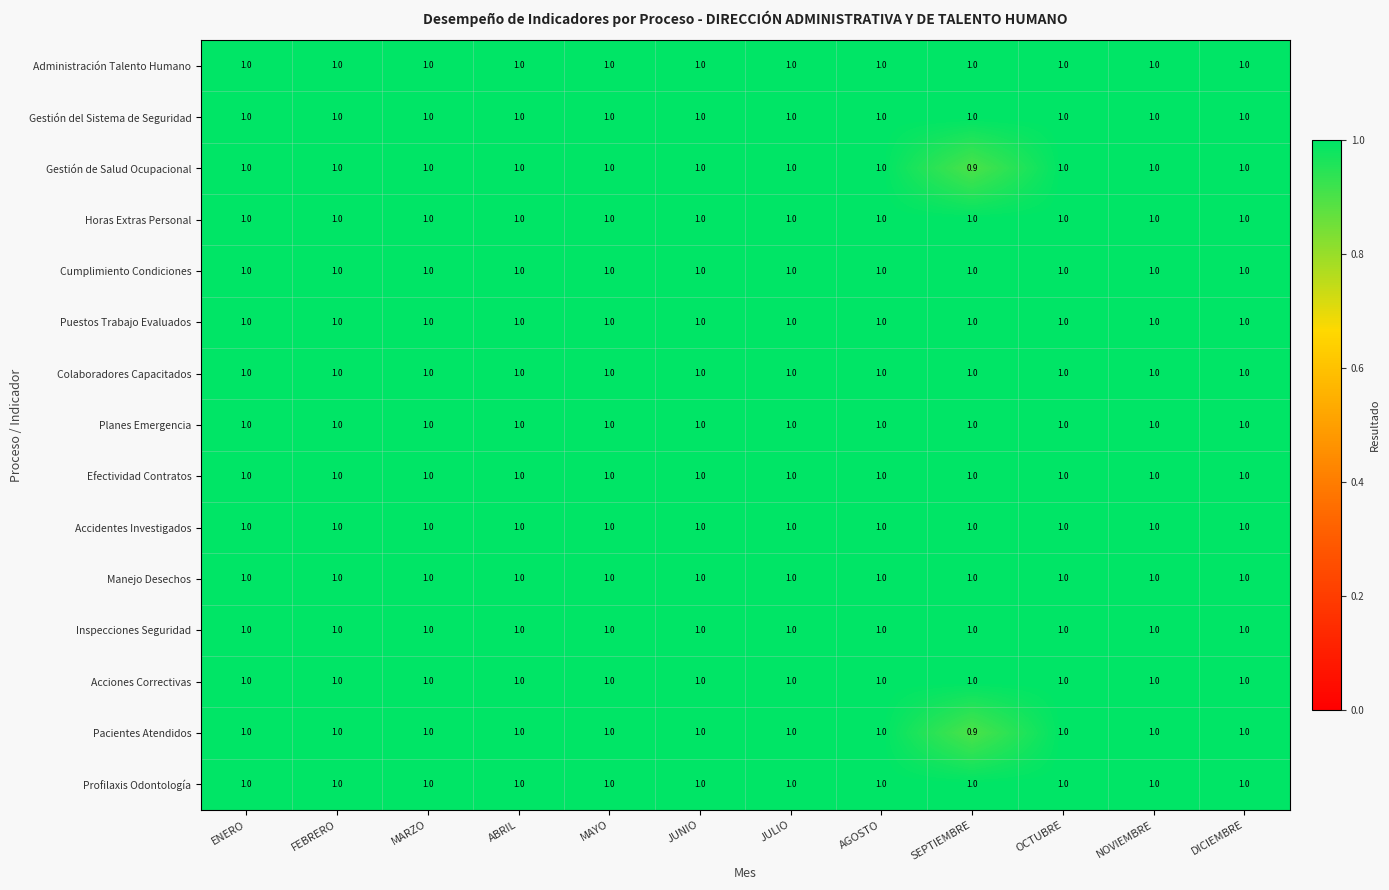

What is the maximum value shown in the chart?

1.0